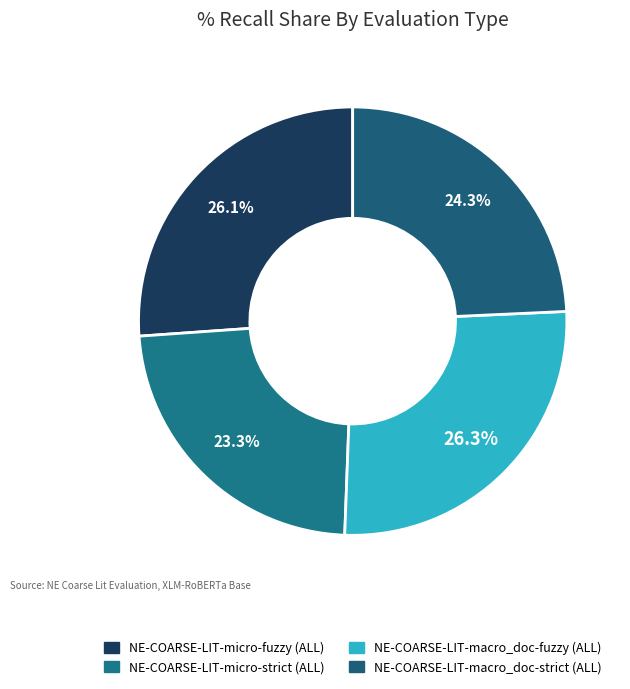

Is there a majority slice in this chart?

No